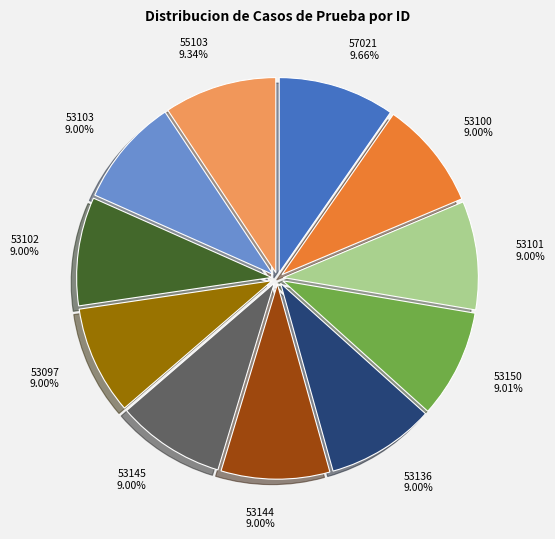

Is 53136 the majority of the pie?

No